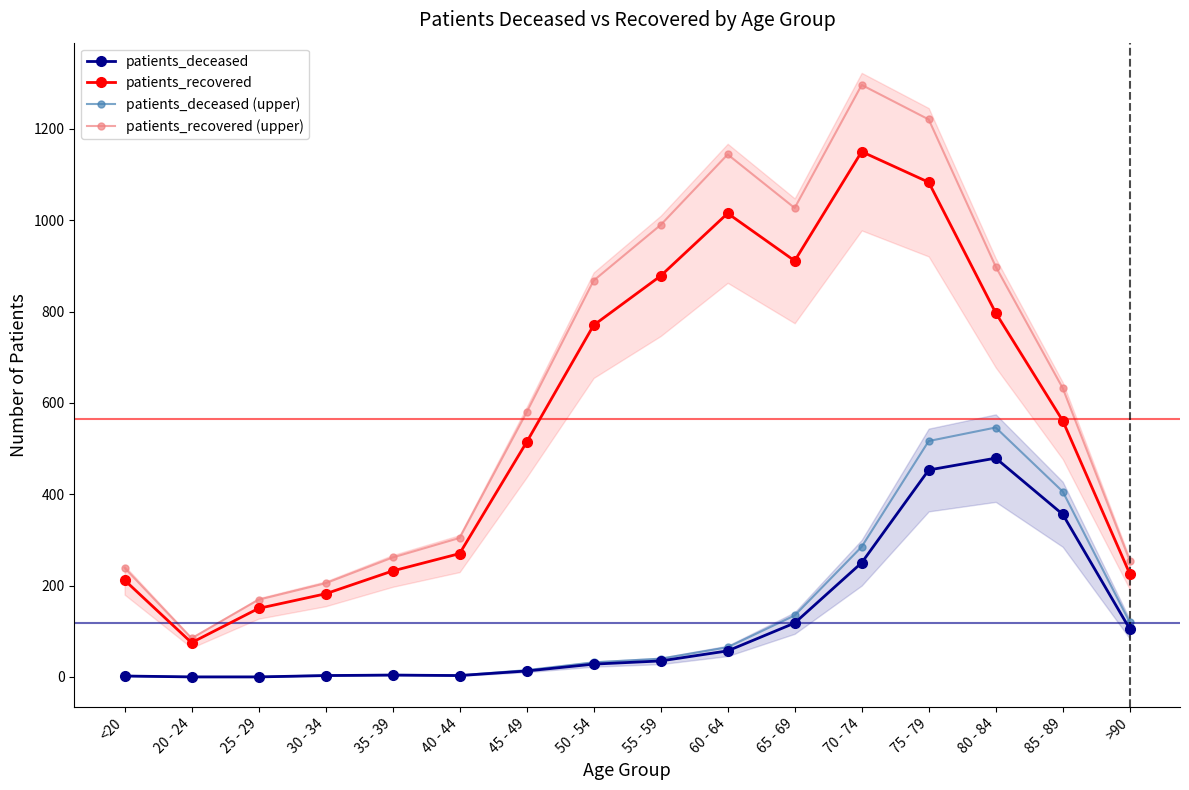

The patients_recovered (upper) series shows 898.2 at 80 - 84. True or false?

True